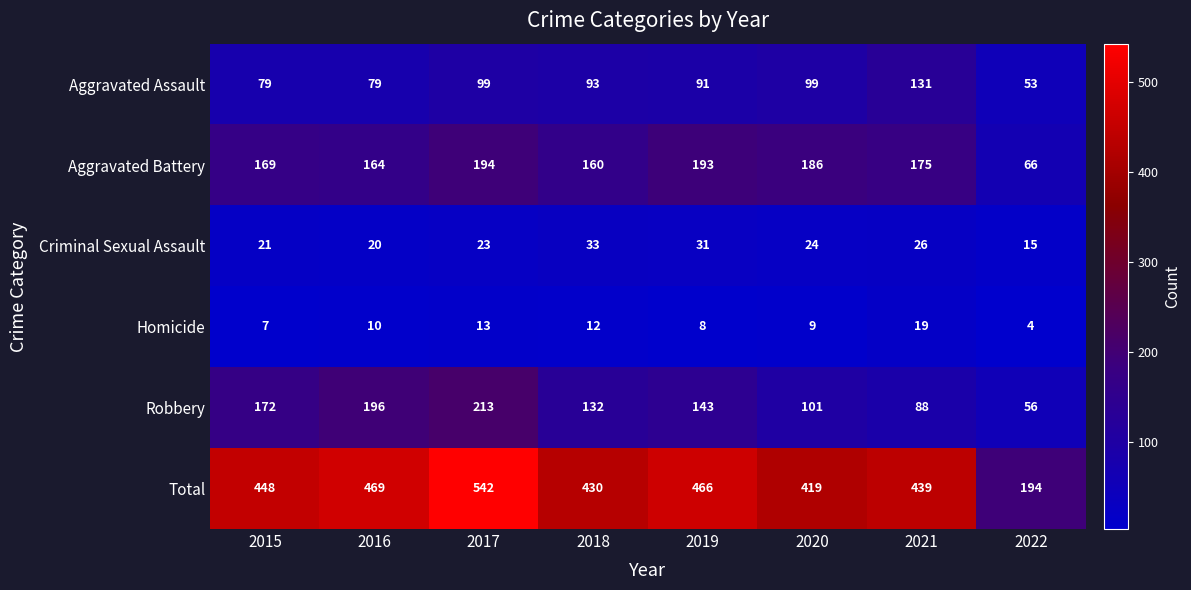

How many categories are shown in the chart?

8